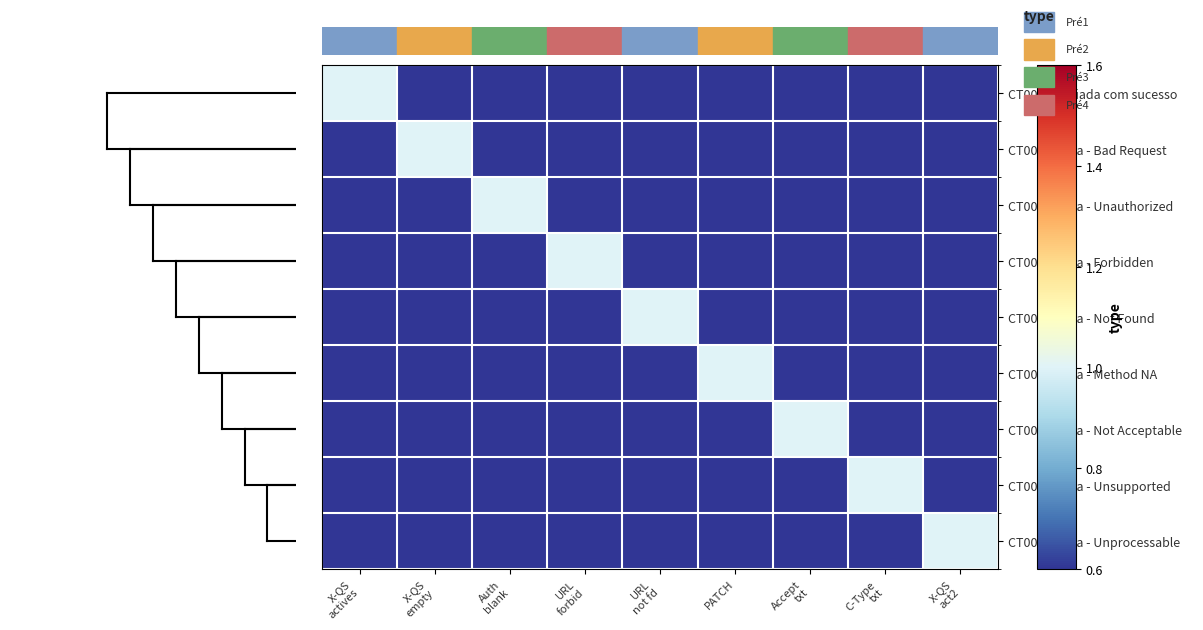

Which series has the largest total across all categories?

CT001 - enviada com sucesso